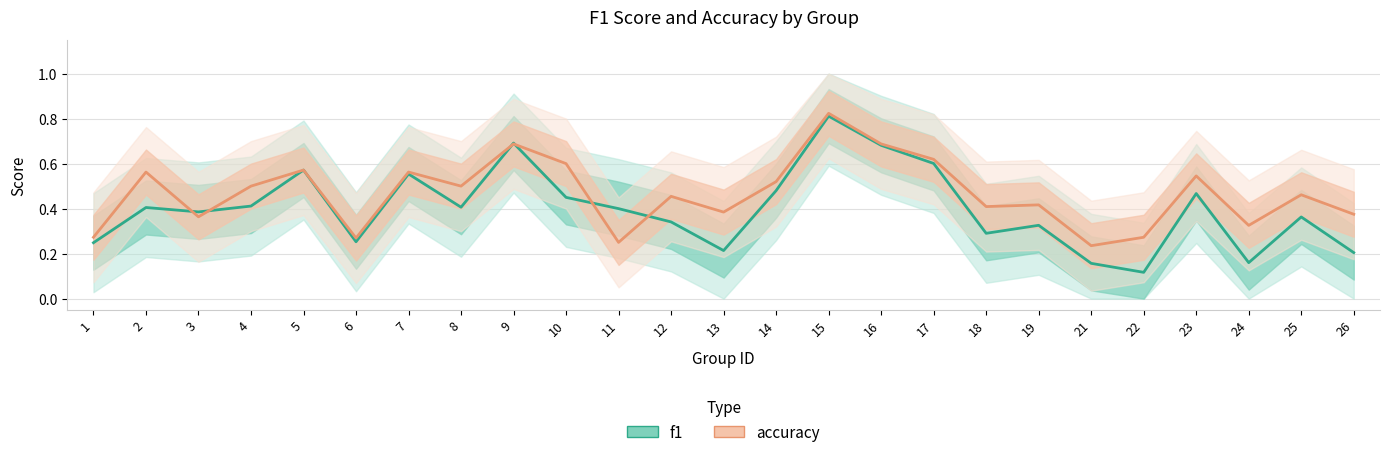

What is the approximate value of f1 at 8?

0.4